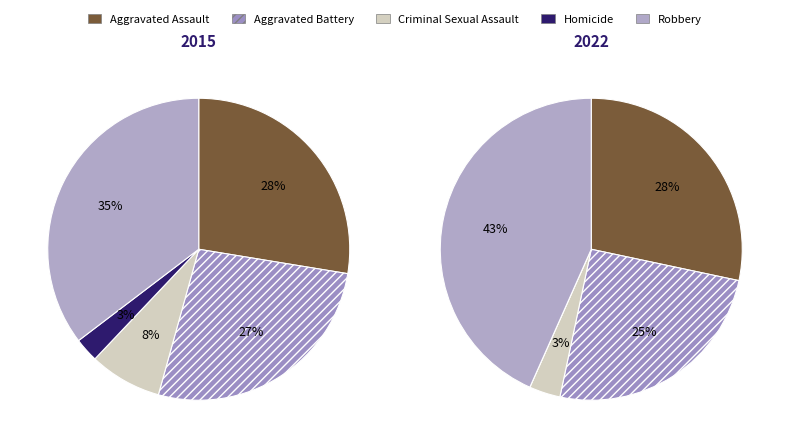

How many segments does this pie chart have?

5